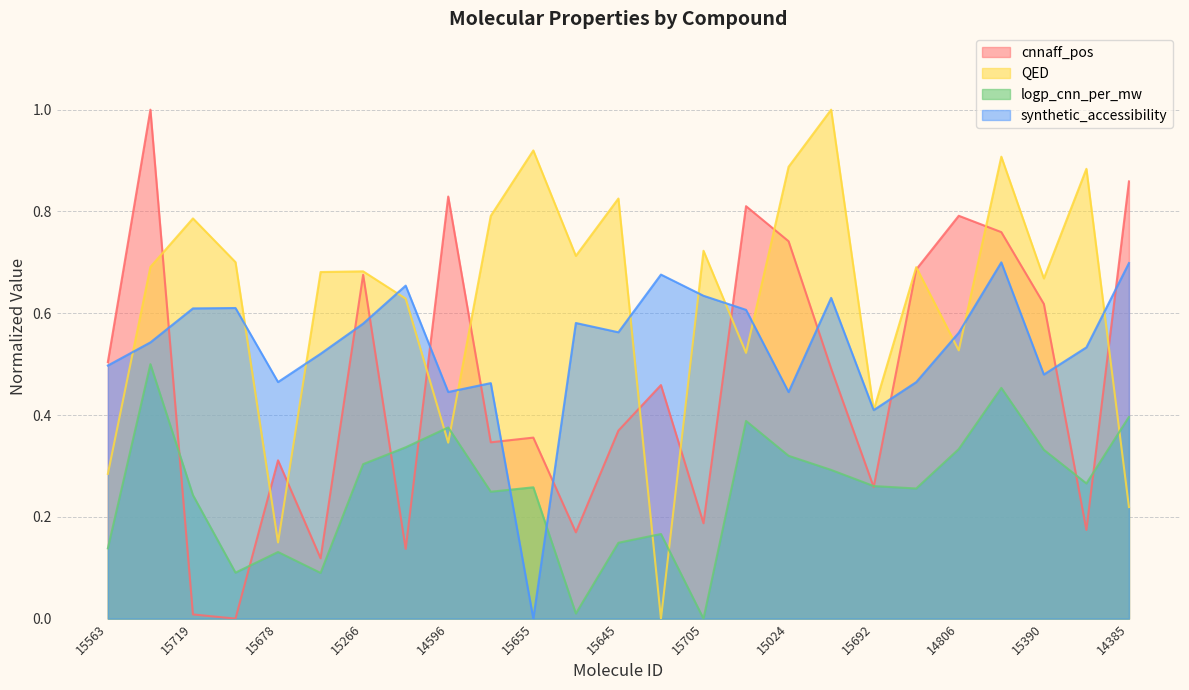

How many values in QED are above zero?

24